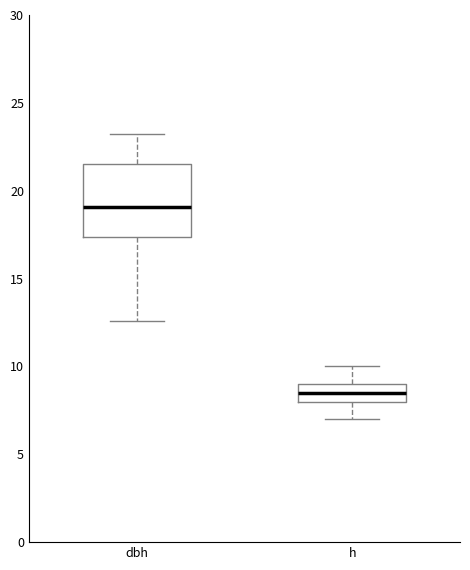

Which box has the lowest median line?

h